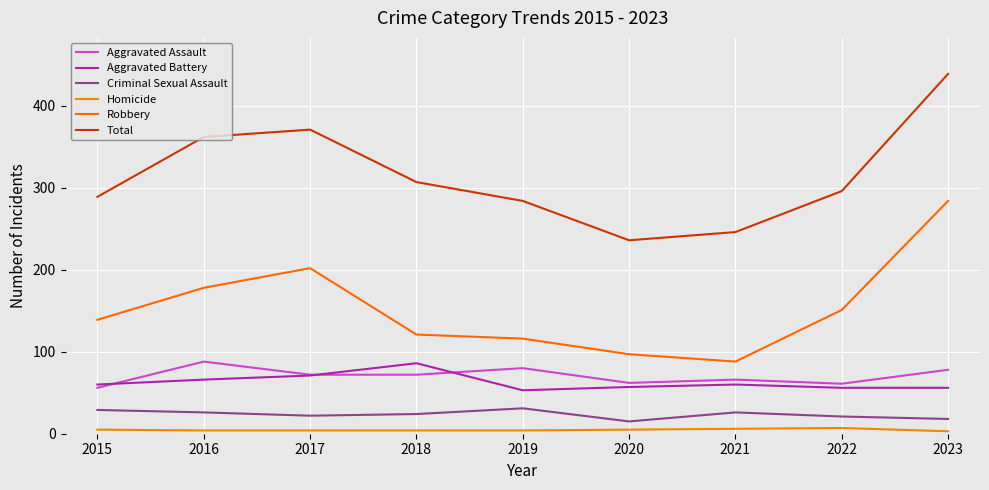

Does the chart have visible grid lines?

Yes